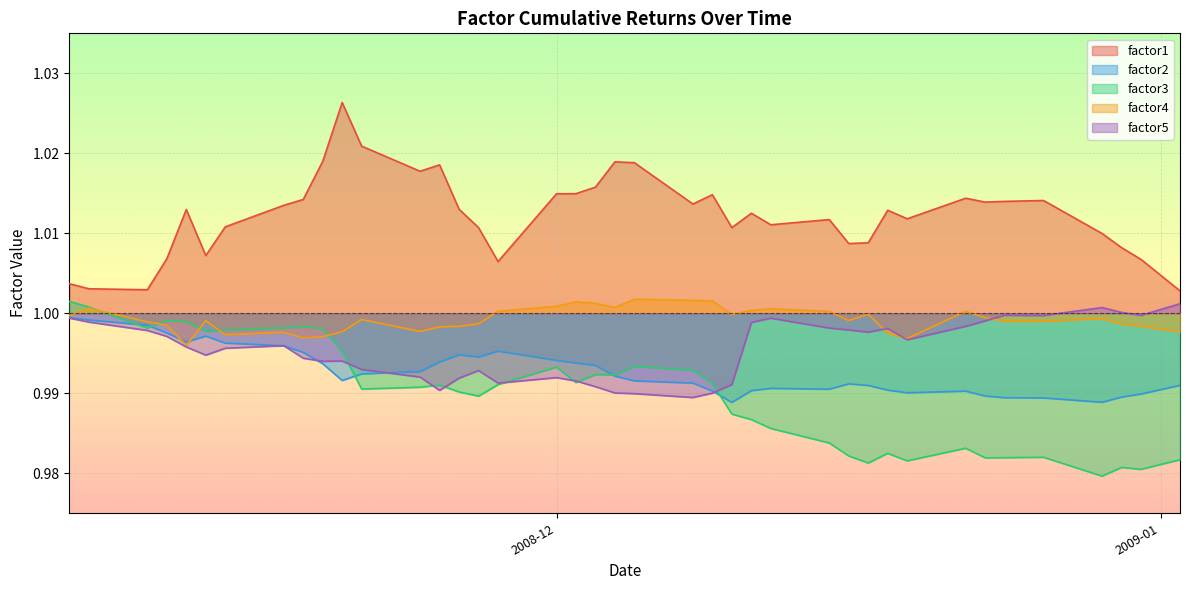

What is the label of the 34th point from the right?

2008-11-14